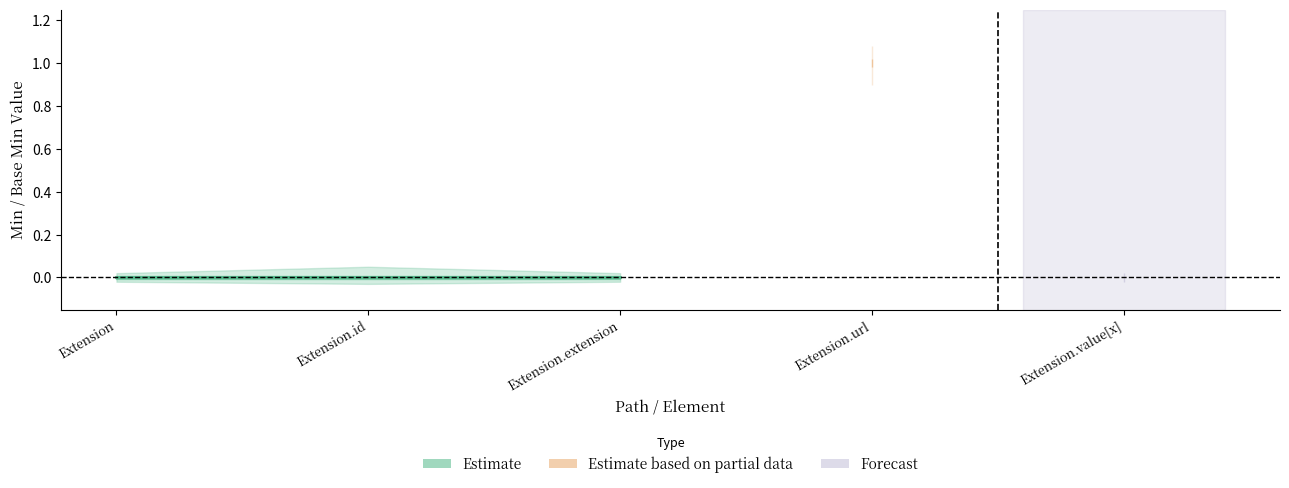

Reading left to right, list all the values displayed in this chart.

Min: 0	0	0	1	0
Base Min: 0	0	0	1	0